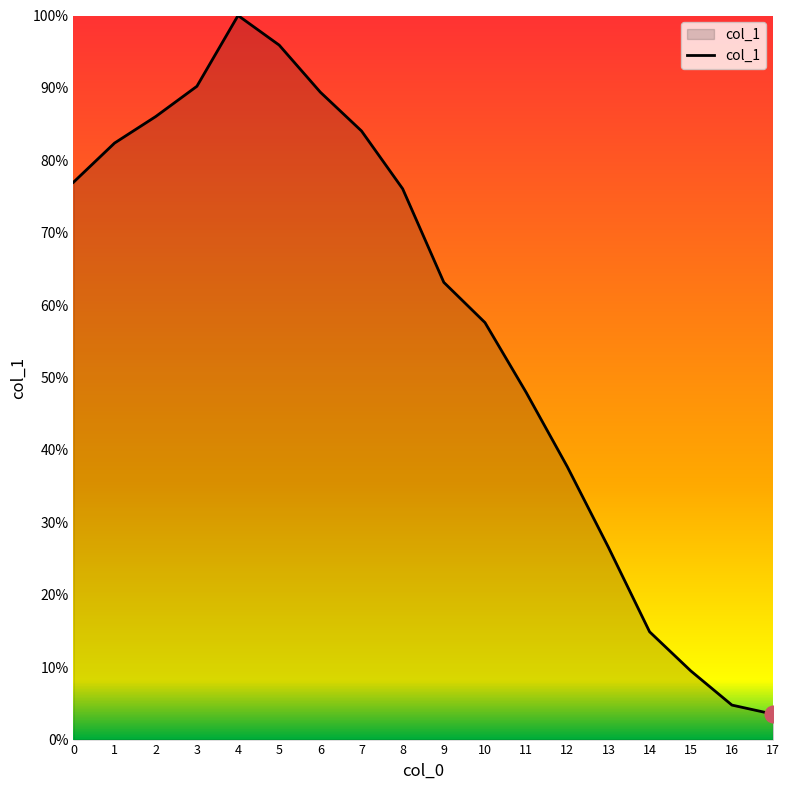

Does the chart display data point markers on the line(s)?

No